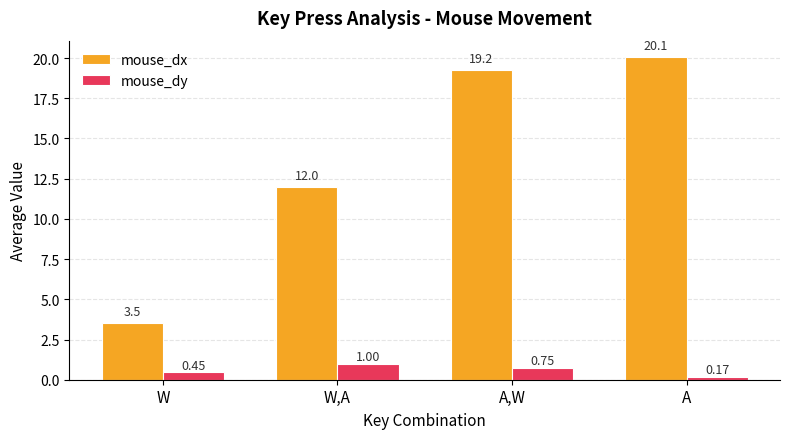

Is the value of mouse_dy at A,W greater than the value of mouse_dx at A,W?

No